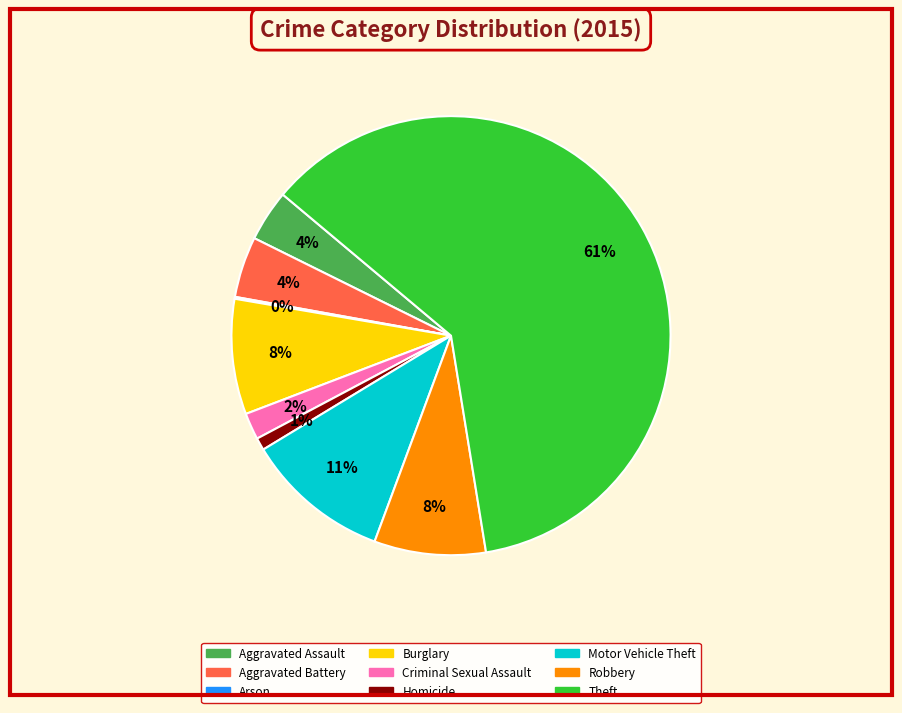

Which category has the biggest portion of the pie?

Theft